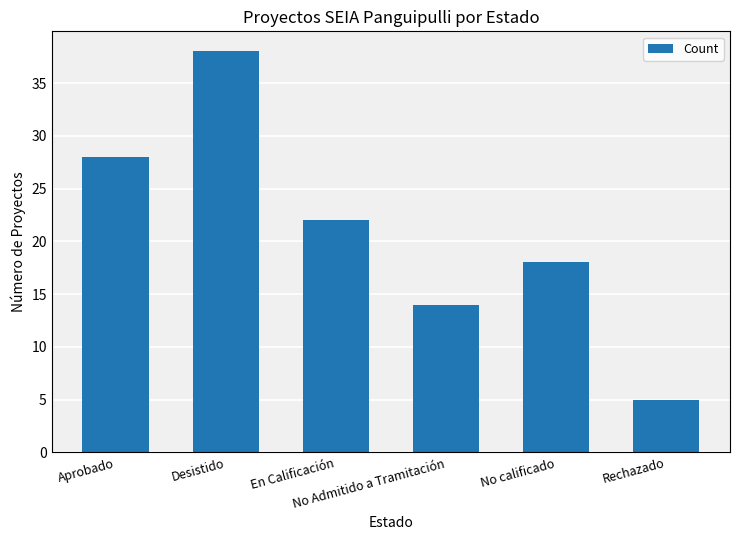

List the labels in order of value, smallest first.

Rechazado, No Admitido a Tramitación, No calificado, En Calificación, Aprobado, Desistido